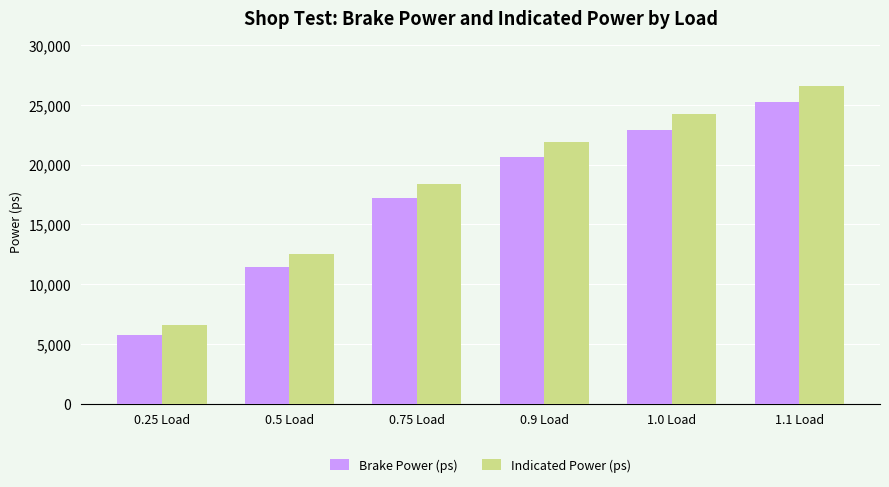

Count the number of data series in this chart.

2